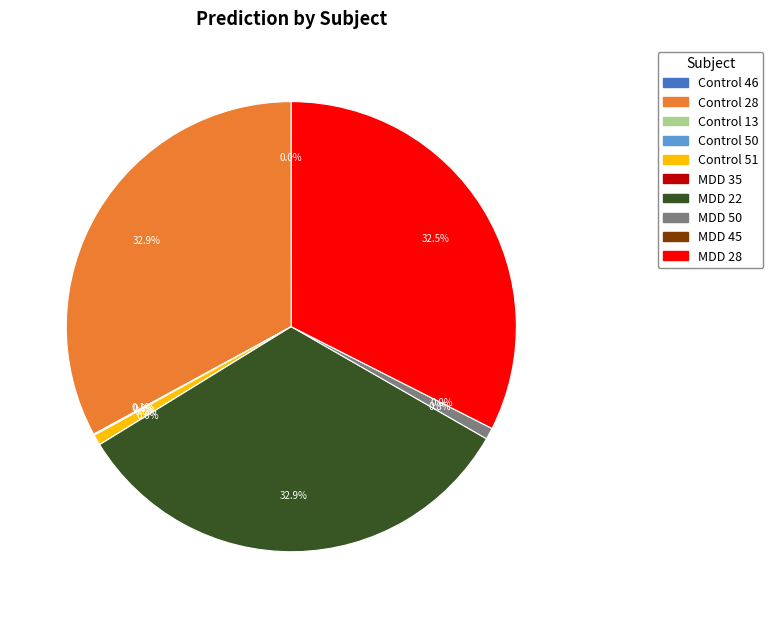

Combined, do MDD 35 and Control 46 account for over 50%?

No